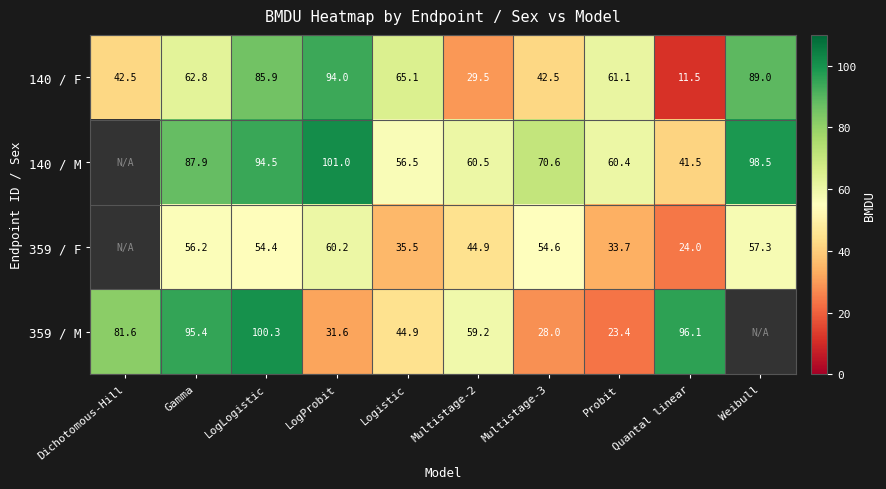

Is the value of 359 / F at Probit greater than the value of 140 / F at Dichotomous-Hill?

No